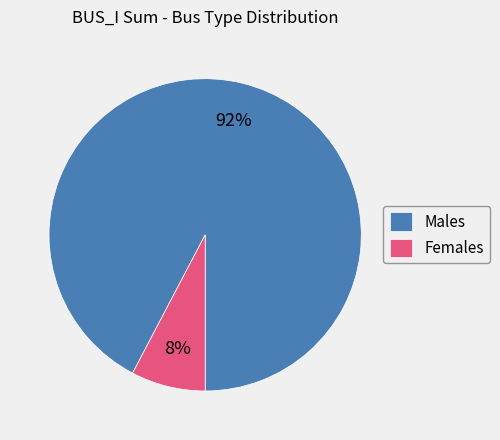

Does Females represent more than half of the total?

No